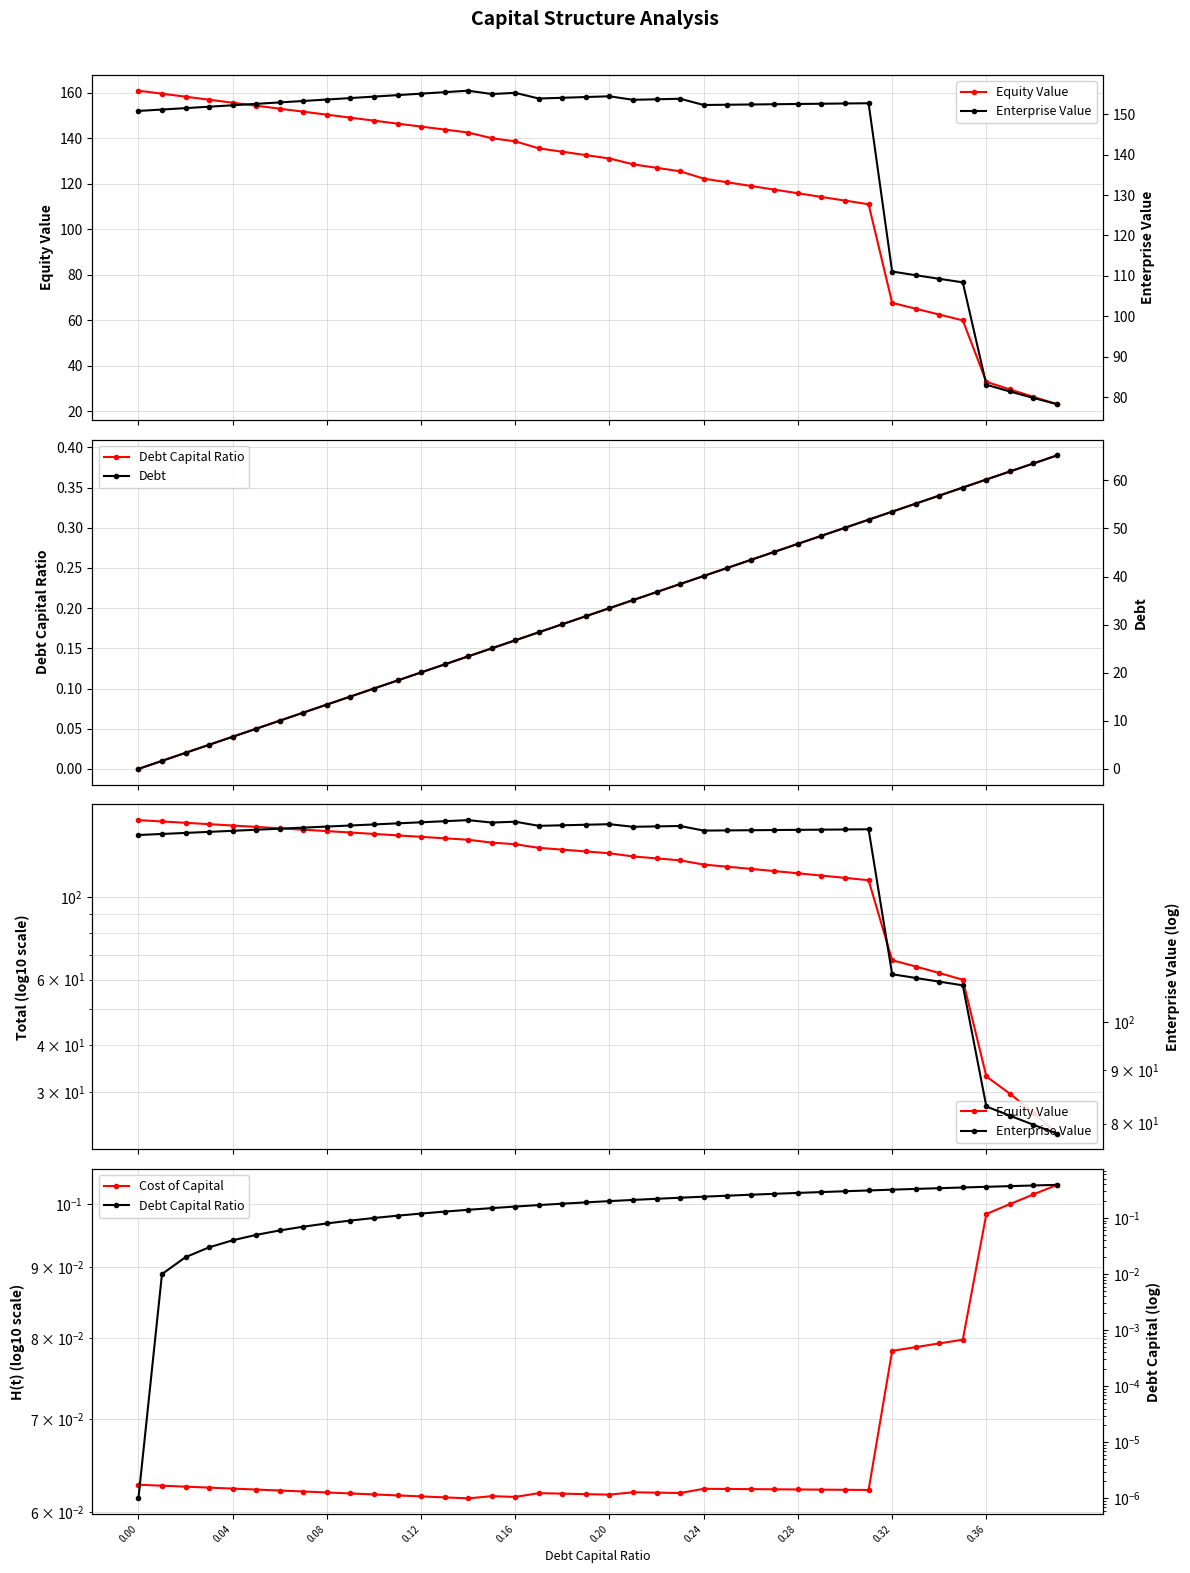

What is the difference between the maximum and minimum values in the Debt Capital Ratio series?

0.4